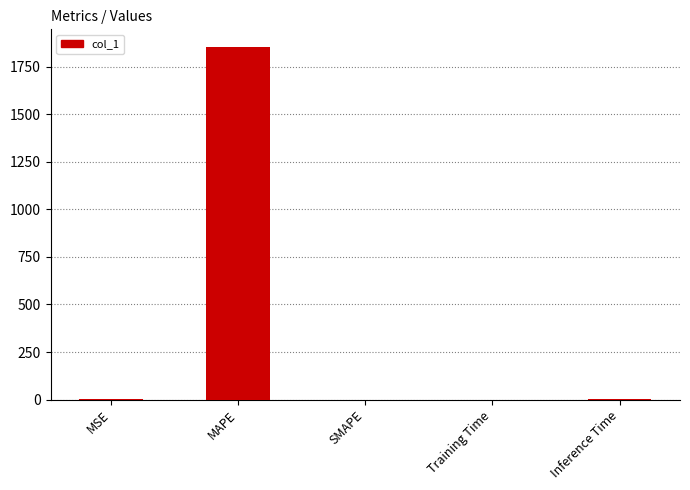

What is the maximum value shown in the chart?

1854.4